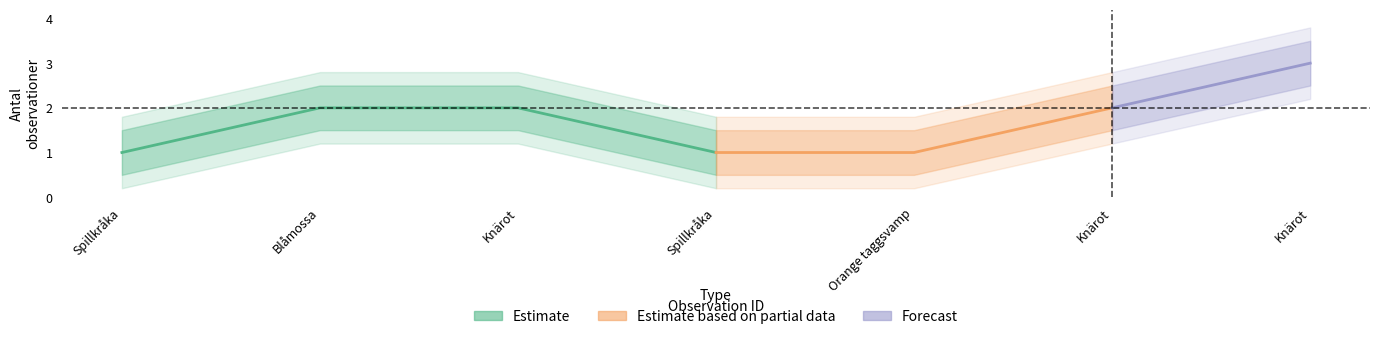

Reading left to right, what are all the values shown in this chart?

Antal: 95314933=1.0	95318172=2.0	95317924=2.0	95316960=1.0	95317843=1.0	95317871=2.0	95317793=3.0
Antal_upper: 95314933=1.5	95318172=2.5	95317924=2.5	95316960=1.5	95317843=1.5	95317871=2.5	95317793=3.5
Antal_lower: 95314933=0.5	95318172=1.5	95317924=1.5	95316960=0.5	95317843=0.5	95317871=1.5	95317793=2.5
Antal_upper2: 95314933=1.8	95318172=2.8	95317924=2.8	95316960=1.8	95317843=1.8	95317871=2.8	95317793=3.8
Antal_lower2: 95314933=0.2	95318172=1.2	95317924=1.2	95316960=0.2	95317843=0.2	95317871=1.2	95317793=2.2